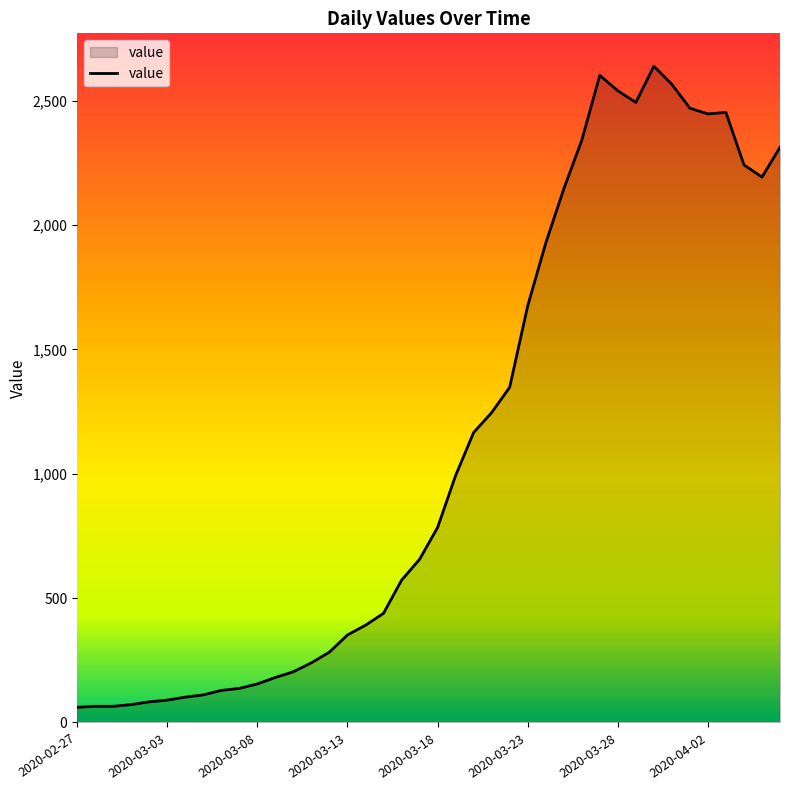

What is the difference between the maximum and minimum values?

2578